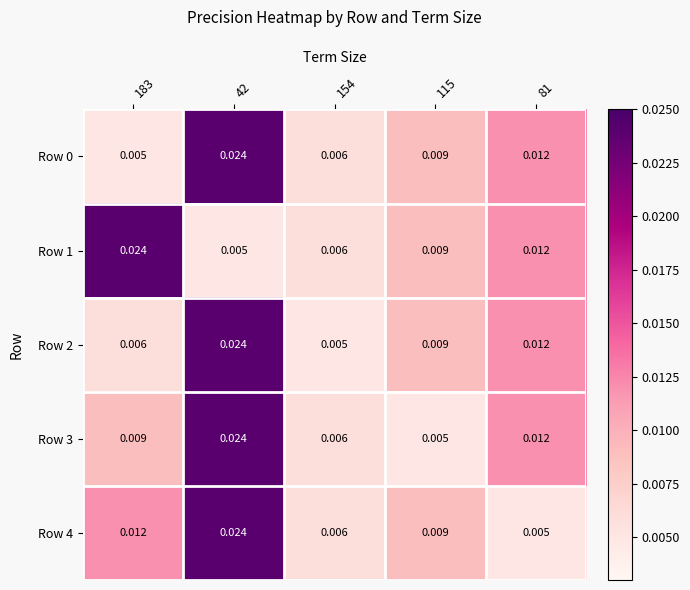

At which category does the chart reach its peak across all series?

42